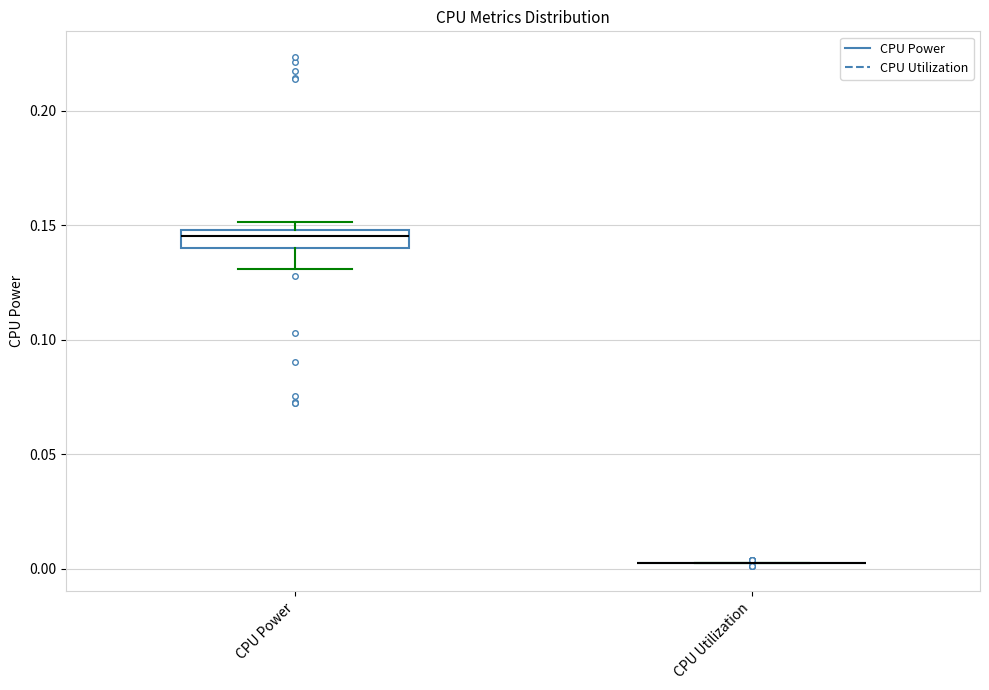

Where is the lower edge of the box for CPU Power on the y-axis? The values are not printed on the chart, so give them approximately, as read against the axis.

0.140